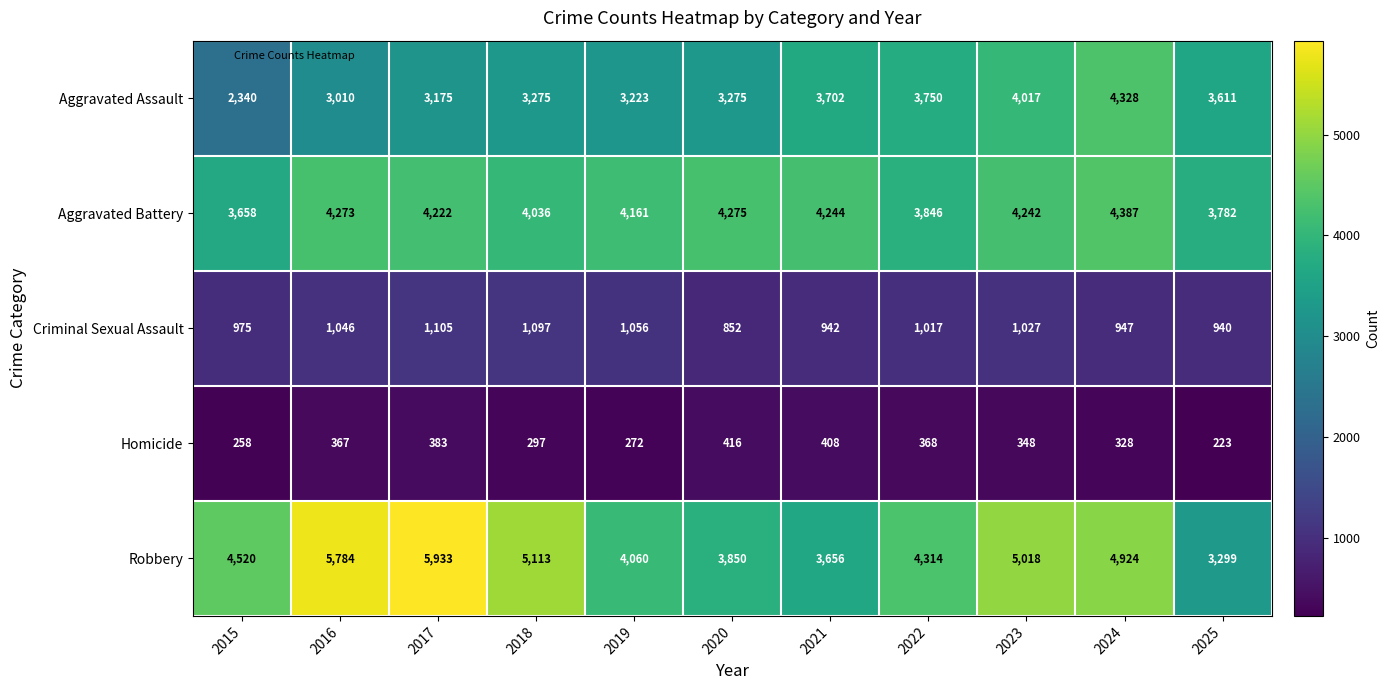

List the series in order of their peak value, lowest first.

Homicide, Criminal Sexual Assault, Aggravated Assault, Aggravated Battery, Robbery